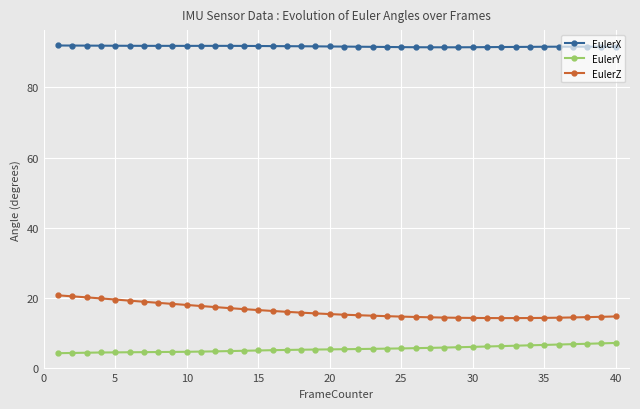

True or false: EulerY and EulerX intersect in this chart.

False